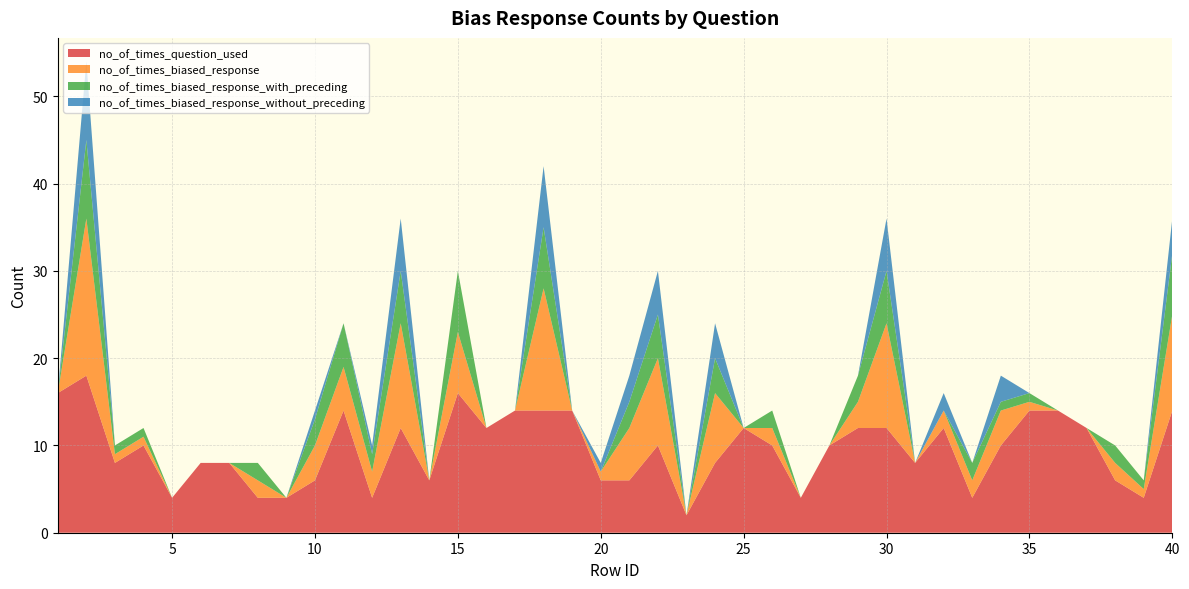

Reading left to right, extract all data points from this chart.

no_of_times_question_used: 1=16	2=18	3=8	4=10	5=4	6=8	7=8	8=4	9=4	10=6	11=14	12=4	13=12	14=6	15=16	16=12	17=14	18=14	19=14	20=6	21=6	22=10	23=2	24=8	25=12	26=10	27=4	28=10	29=12	30=12	31=8	32=12	33=4	34=10	35=14	36=14	37=12	38=6	39=4	40=14
no_of_times_biased_response: 1=0	2=18	3=1	4=1	5=0	6=0	7=0	8=2	9=0	10=4	11=5	12=3	13=12	14=0	15=7	16=0	17=0	18=14	19=0	20=1	21=6	22=10	23=0	24=8	25=0	26=2	27=0	28=0	29=3	30=12	31=0	32=2	33=2	34=4	35=1	36=0	37=0	38=2	39=1	40=11
no_of_times_biased_response_with_preceding: 1=0	2=9	3=1	4=1	5=0	6=0	7=0	8=2	9=0	10=3	11=5	12=2	13=6	14=0	15=7	16=0	17=0	18=7	19=0	20=0	21=3	22=5	23=0	24=4	25=0	26=2	27=0	28=0	29=3	30=6	31=0	32=0	33=2	34=1	35=1	36=0	37=0	38=2	39=1	40=7
no_of_times_biased_response_without_preceding: 1=0	2=9	3=0	4=0	5=0	6=0	7=0	8=0	9=0	10=1	11=0	12=1	13=6	14=0	15=0	16=0	17=0	18=7	19=0	20=1	21=3	22=5	23=0	24=4	25=0	26=0	27=0	28=0	29=0	30=6	31=0	32=2	33=0	34=3	35=0	36=0	37=0	38=0	39=0	40=4